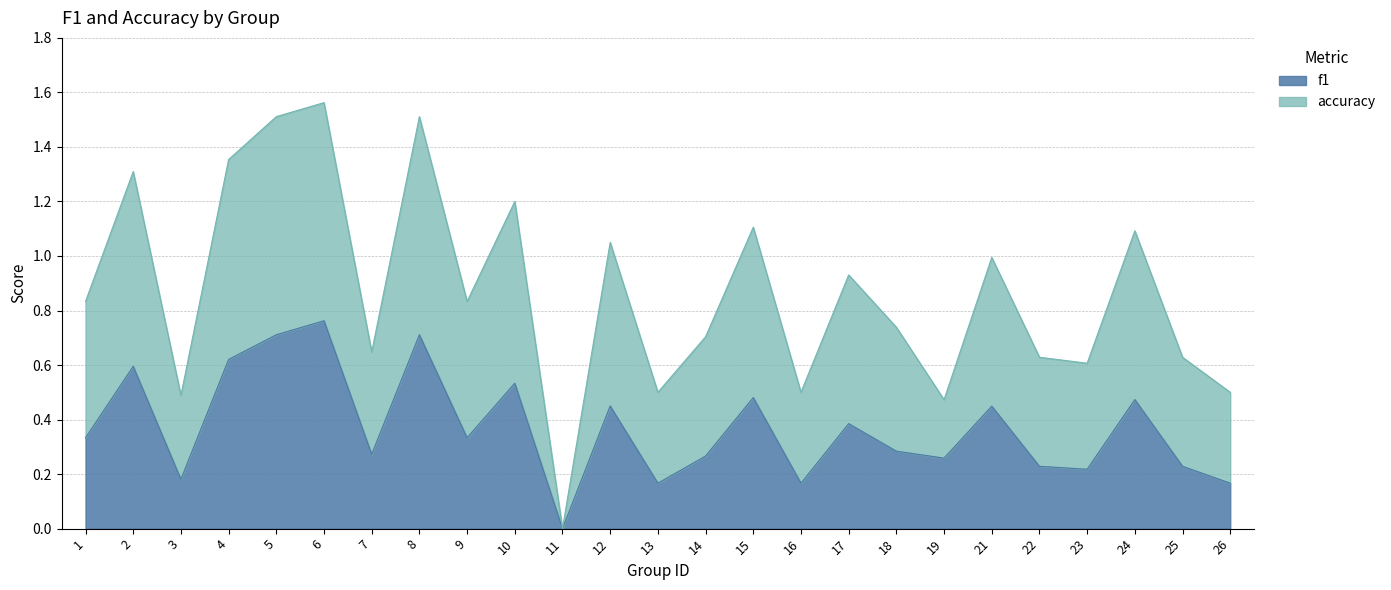

Where is the first local minimum for f1?

3